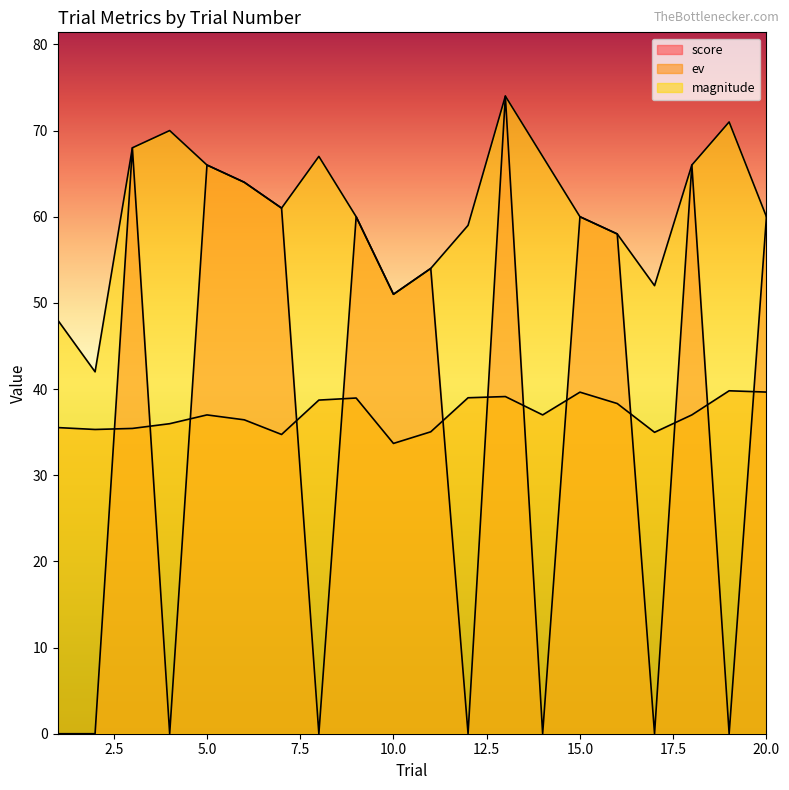

What is the value of the magnitude point at the 9th from the left?

60.0